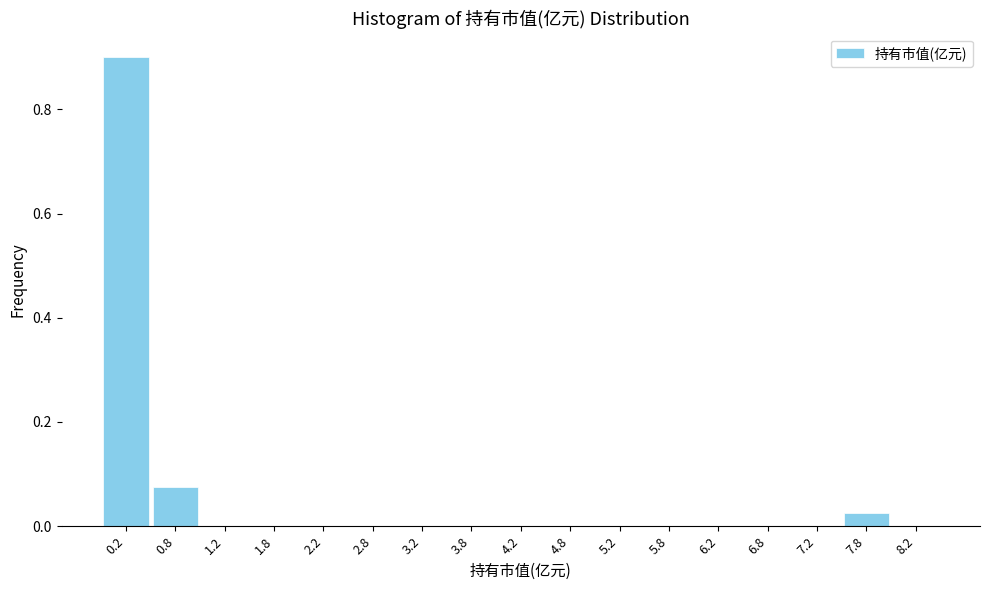

Reading left to right, transcribe this chart: for each bar, give the range it covers on the x-axis and its height. The values are not printed on the chart, so give them approximately, as read against the axis.

0.0 to 0.5: 0.90
0.5 to 1.0: 0.08
1.0 to 1.5: 0
1.5 to 2.0: 0
2.0 to 2.5: 0
2.5 to 3.0: 0
3.0 to 3.5: 0
3.5 to 4.0: 0
4.0 to 4.5: 0
4.5 to 5.0: 0
5.0 to 5.5: 0
5.5 to 6.0: 0
6.0 to 6.5: 0
6.5 to 7.0: 0
7.0 to 7.5: 0
7.5 to 8.0: 0.02
8.0 to 8.5: 0